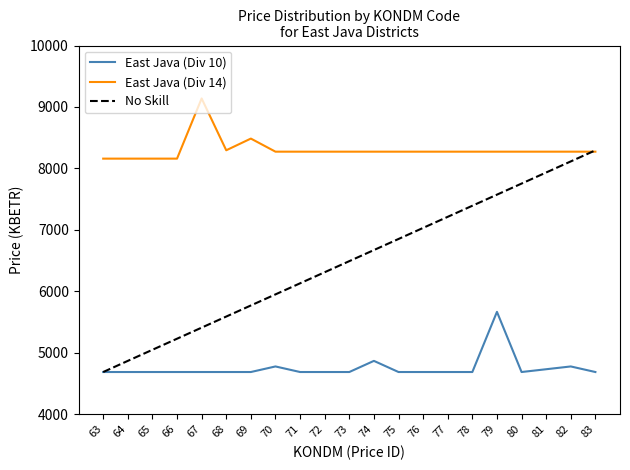

Read the No Skill value at 82.

8114.3